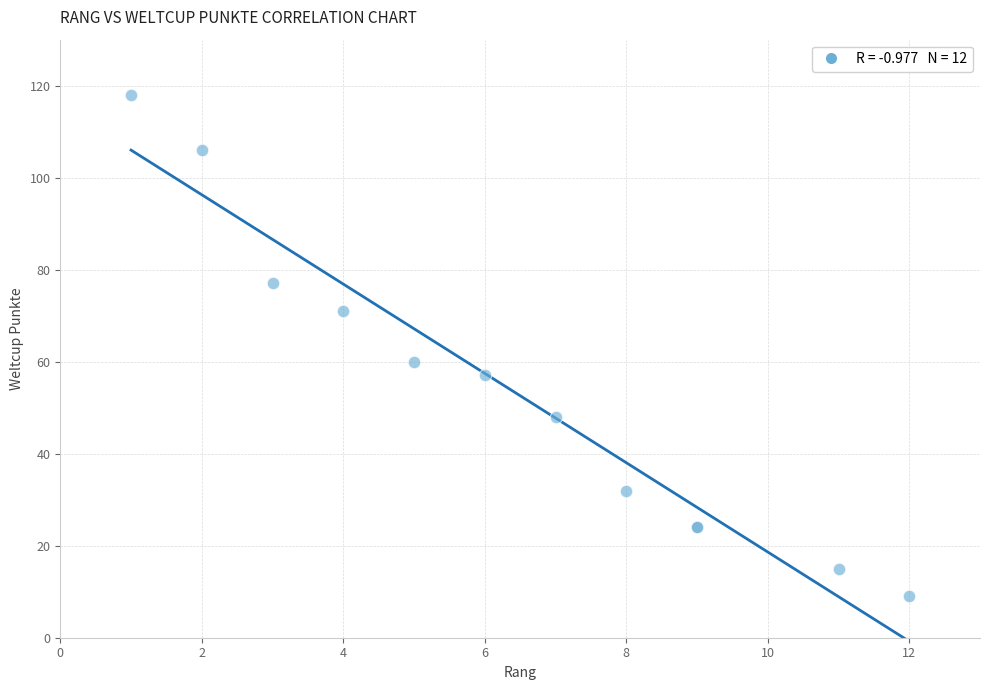

What Y value in the scatter plot is closest to 63?

60